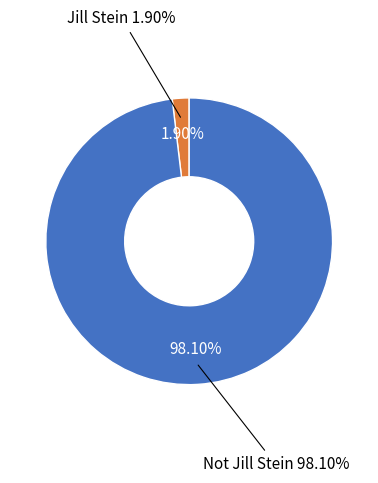

What percentage is the Jill Stein slice, to the nearest percent?

2%